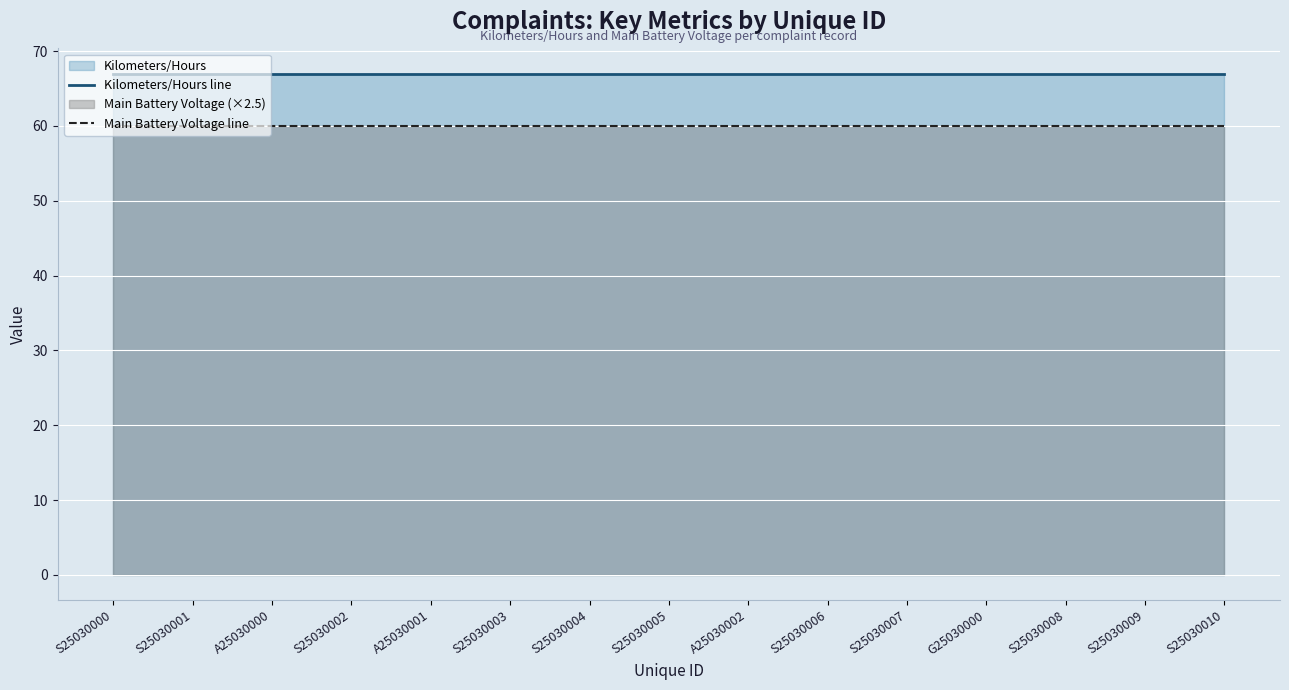

What is the value of the Main Battery Voltage line point at the 14th from the left?

60